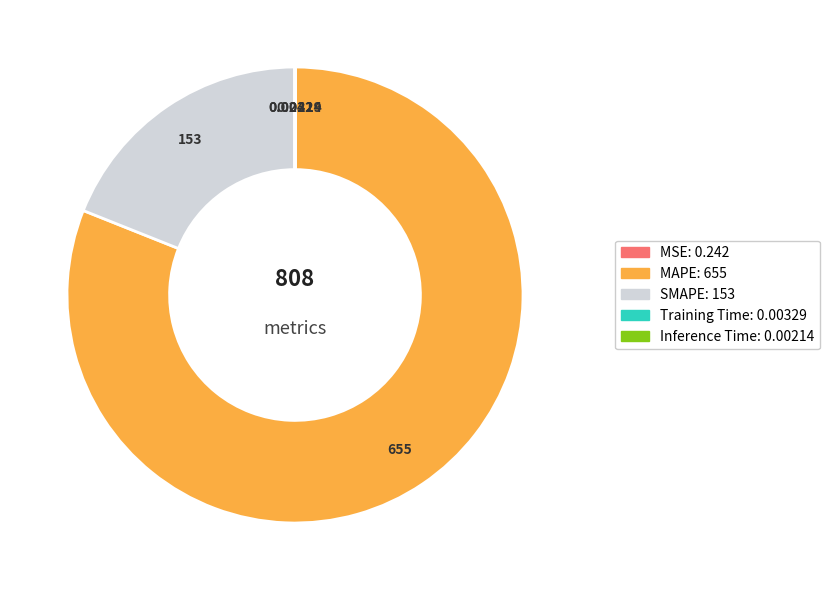

Between SMAPE and MAPE, which is larger?

MAPE